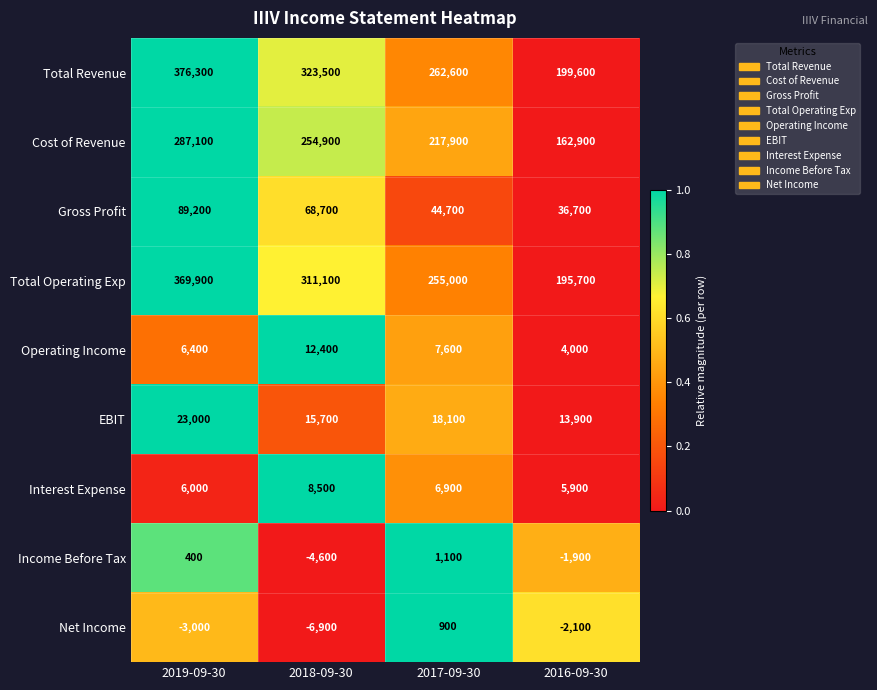

Rank the series by their maximum value, from lowest to highest.

Net Income, Income Before Tax, Interest Expense, Operating Income, EBIT, Gross Profit, Cost of Revenue, Total Operating Exp, Total Revenue